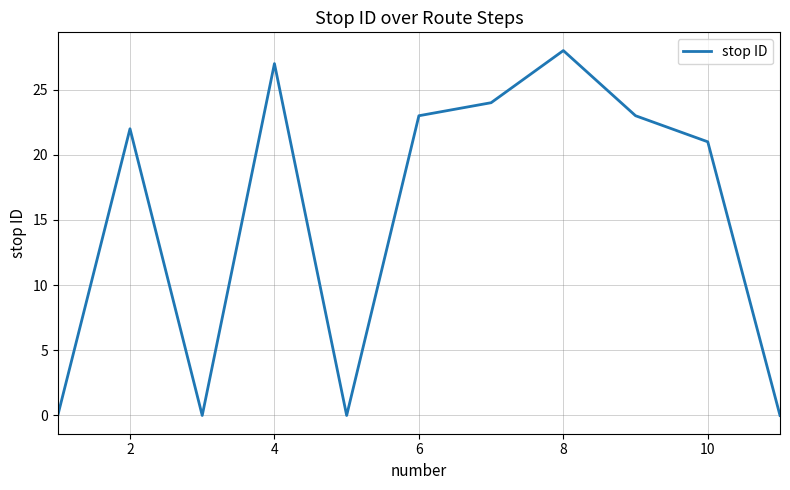

Reading left to right, what are all the values shown in this chart?

0	22	0	27	0	23	24	28	23	21	0